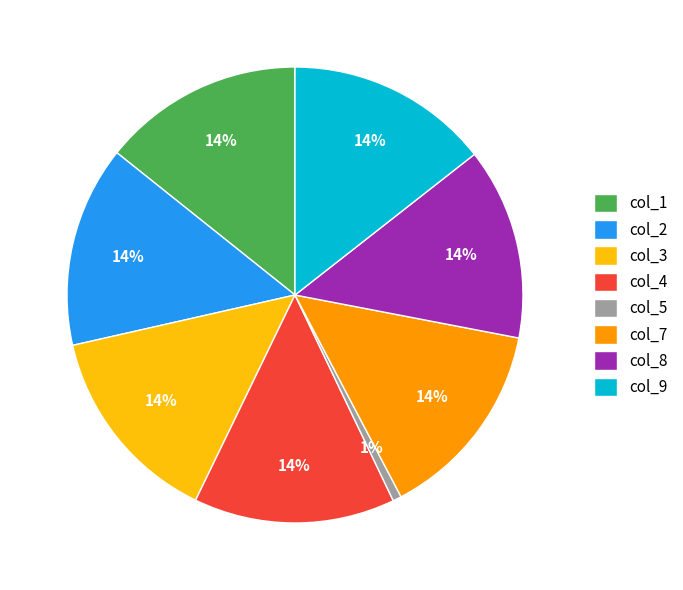

How many slices are in this pie chart?

8